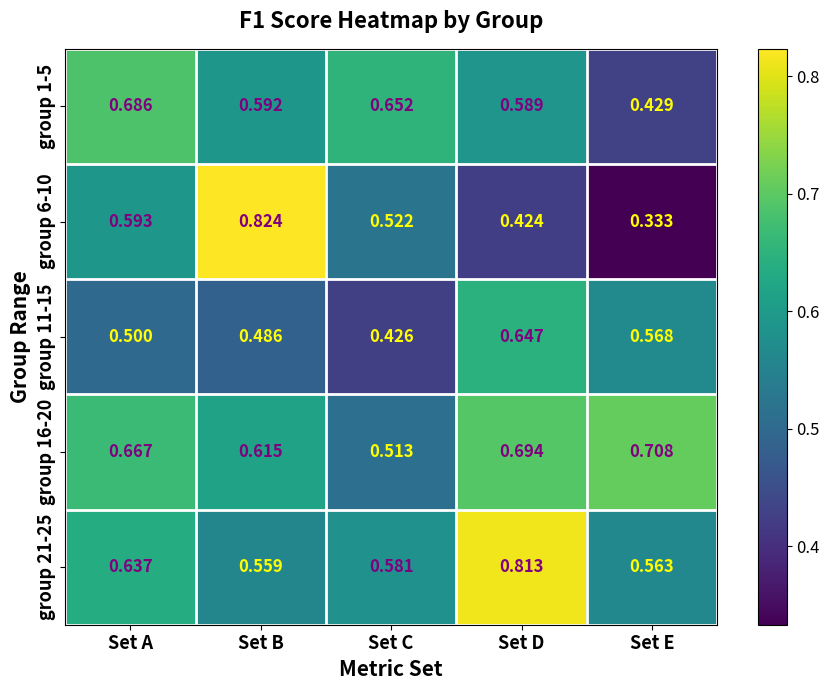

At which category does the chart reach its peak across all series?

Set B